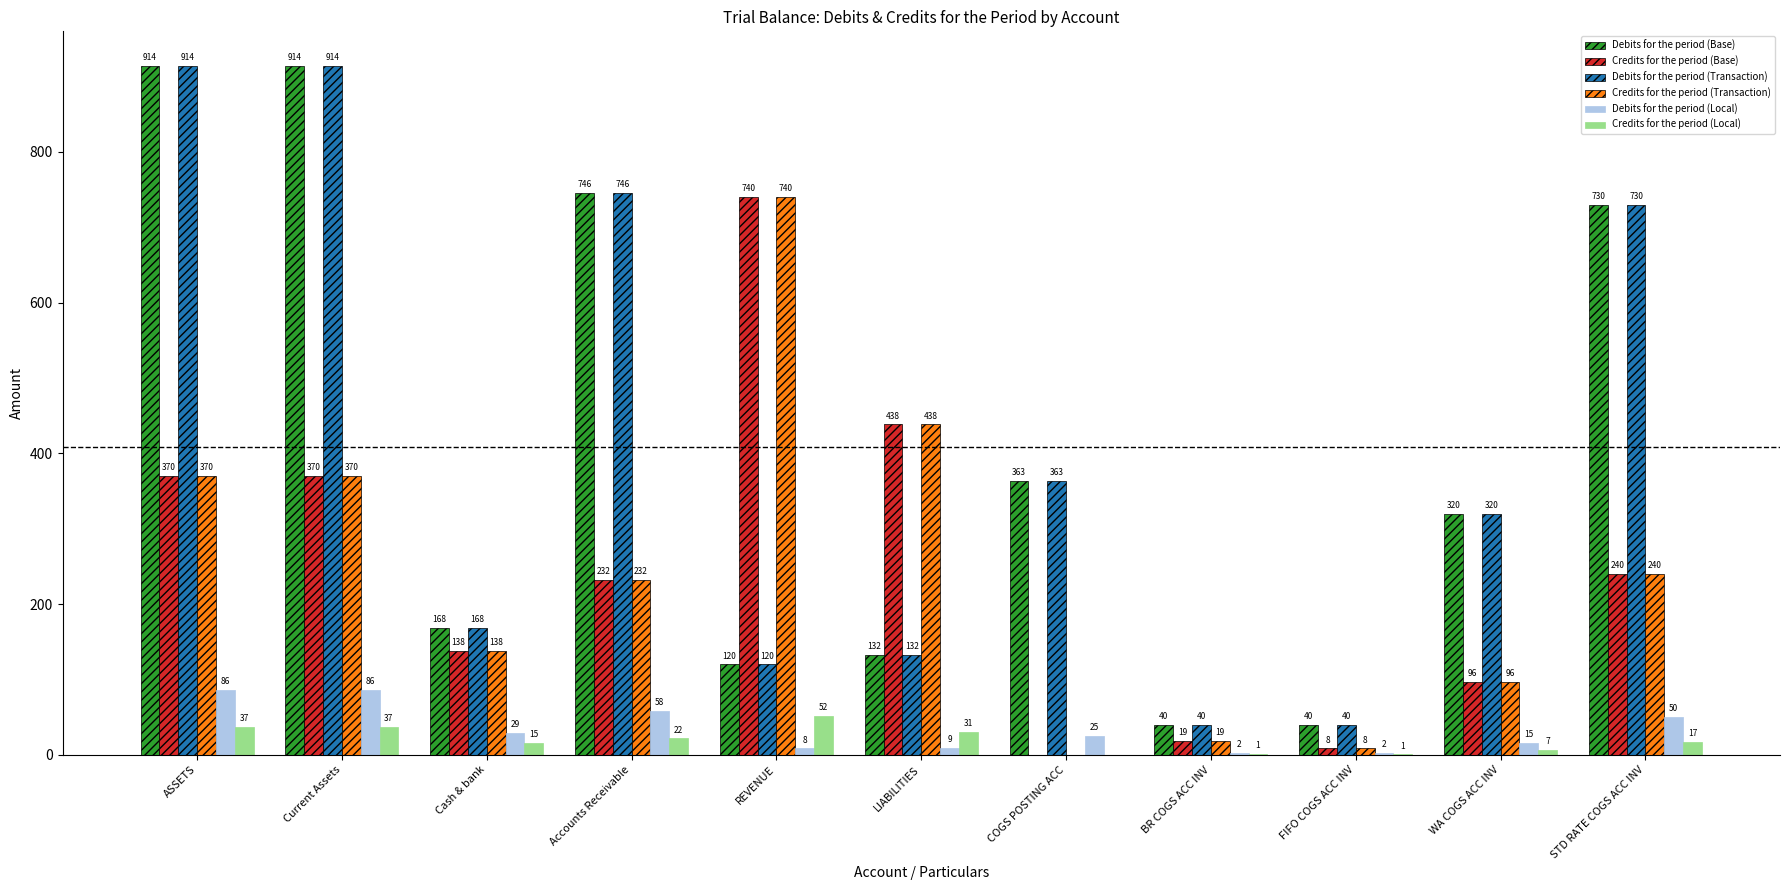

What is the approximate value of Debits for the period (Local) at Current Assets?

86.3